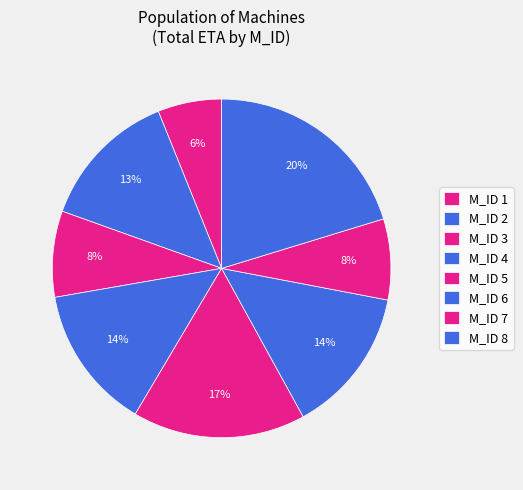

Which category has the smallest portion of the pie?

1